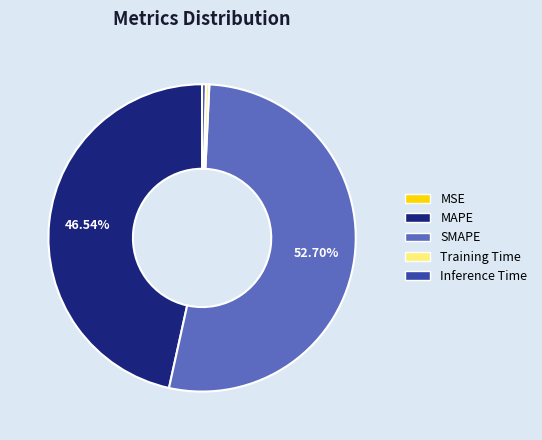

What is the largest slice in the pie chart?

SMAPE